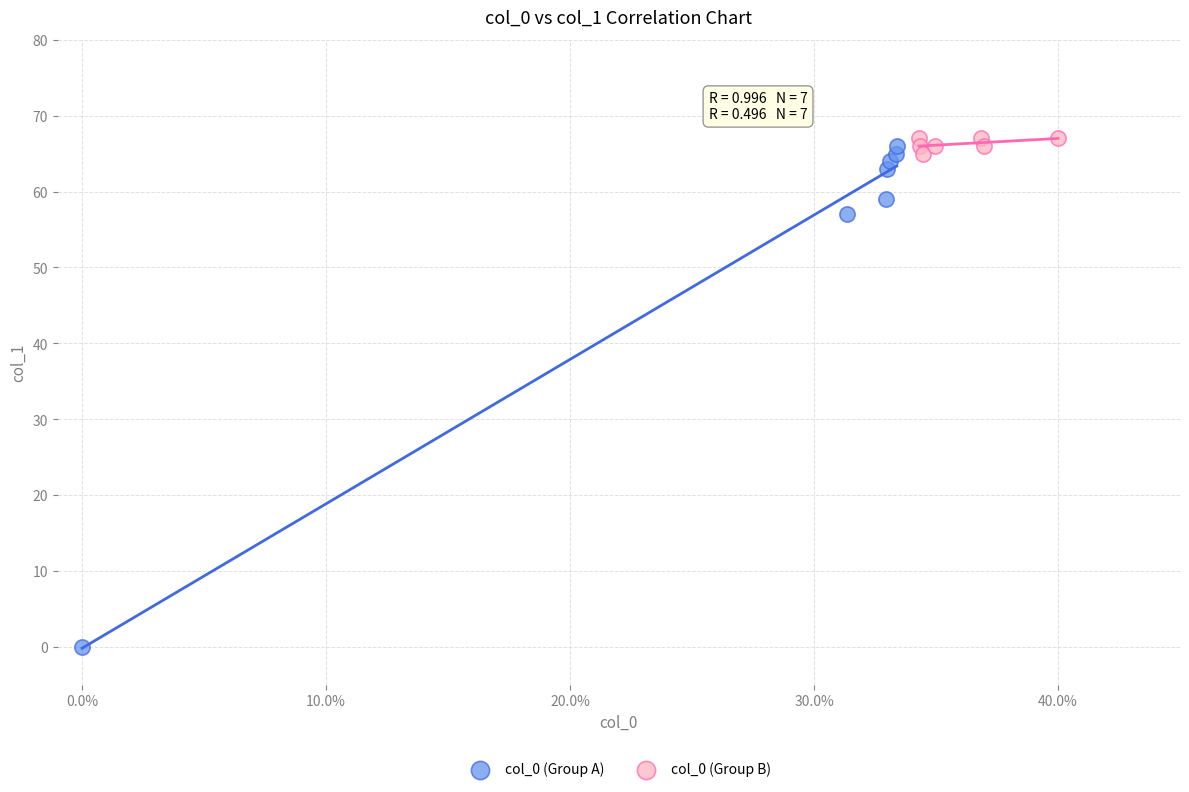

Which series contains the lowest Y value?

col_0 (Group A)